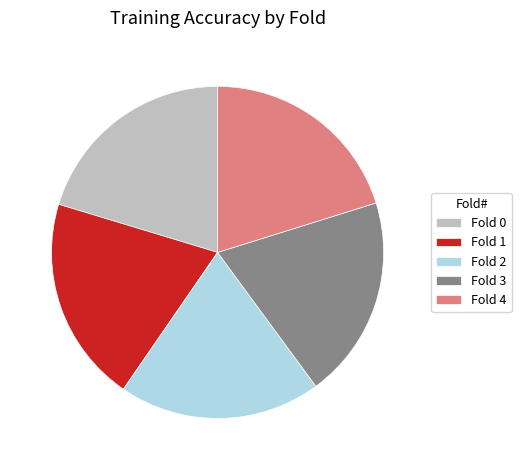

Is it true that Fold 4 is 32% of the pie?

False